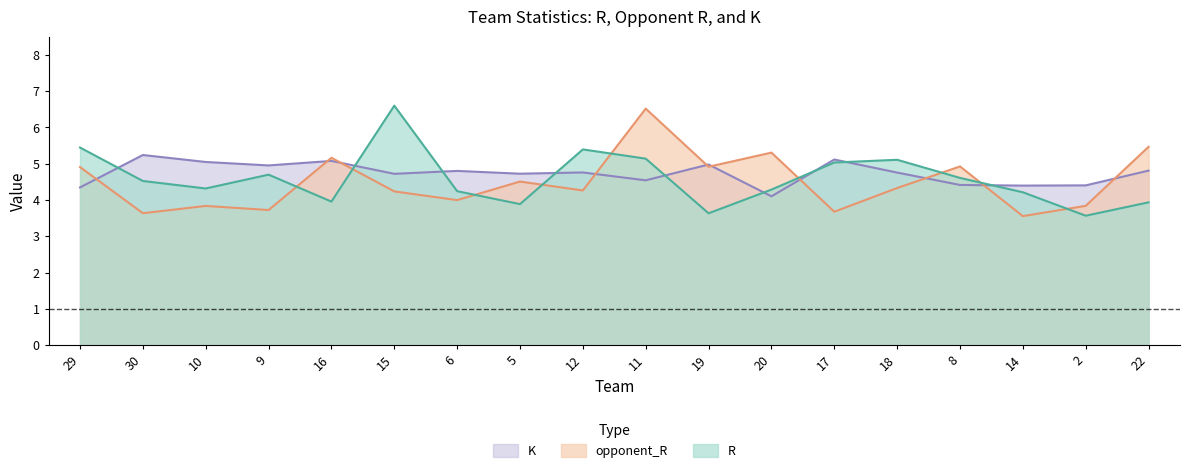

Which series has the largest range (max minus min)?

R